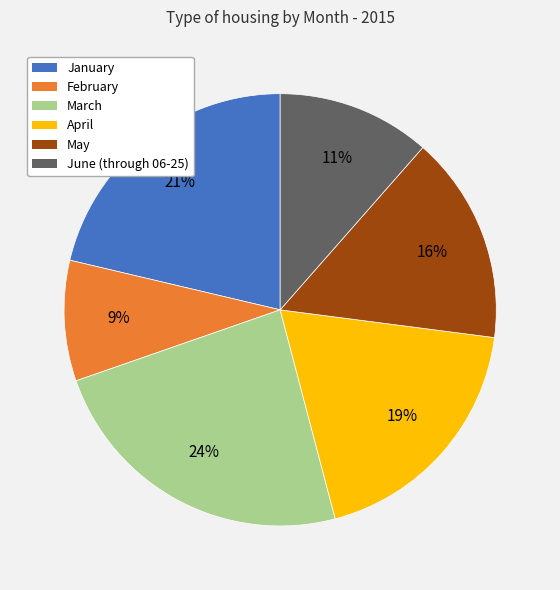

Which category has the biggest portion of the pie?

March